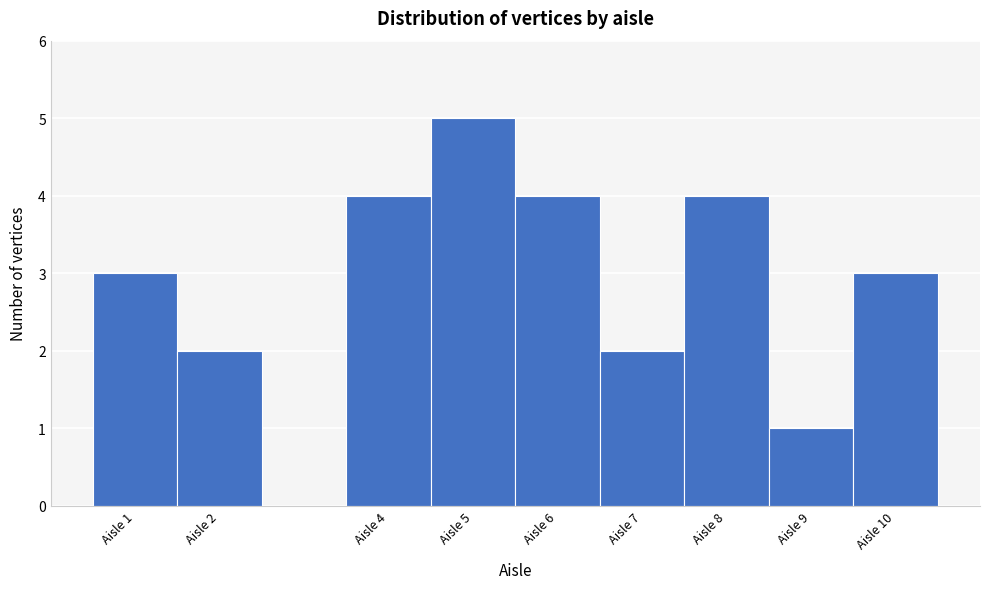

Reading left to right, transcribe this chart: for each bar, give the range it covers on the x-axis and its height. The values are not printed on the chart, so give them approximately, as read against the axis.

0.5 to 1.5: 3
1.5 to 2.5: 2
2.5 to 3.5: 0
3.5 to 4.5: 4
4.5 to 5.5: 5
5.5 to 6.5: 4
6.5 to 7.5: 2
7.5 to 8.5: 4
8.5 to 9.5: 1
9.5 to 10.5: 3